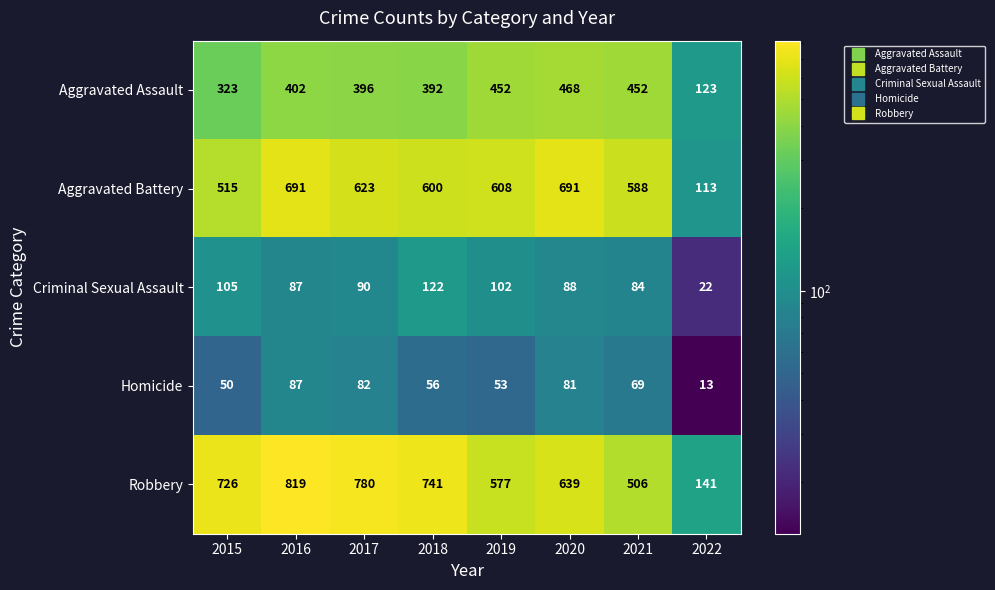

How many data points does each series have?

8